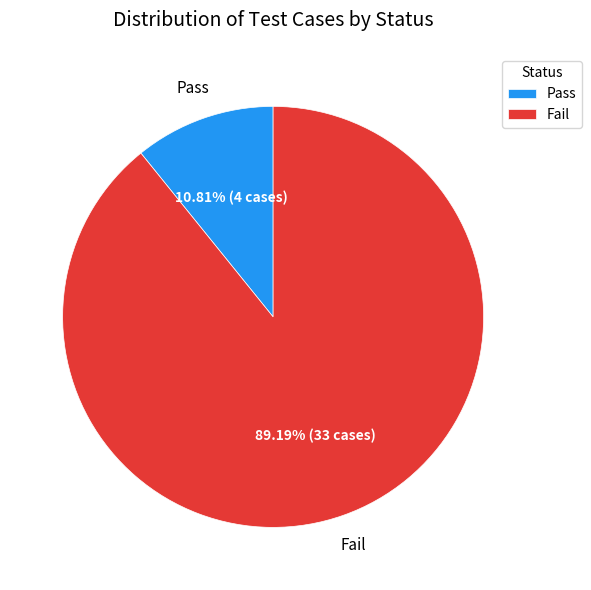

Which slice is the smallest?

Pass